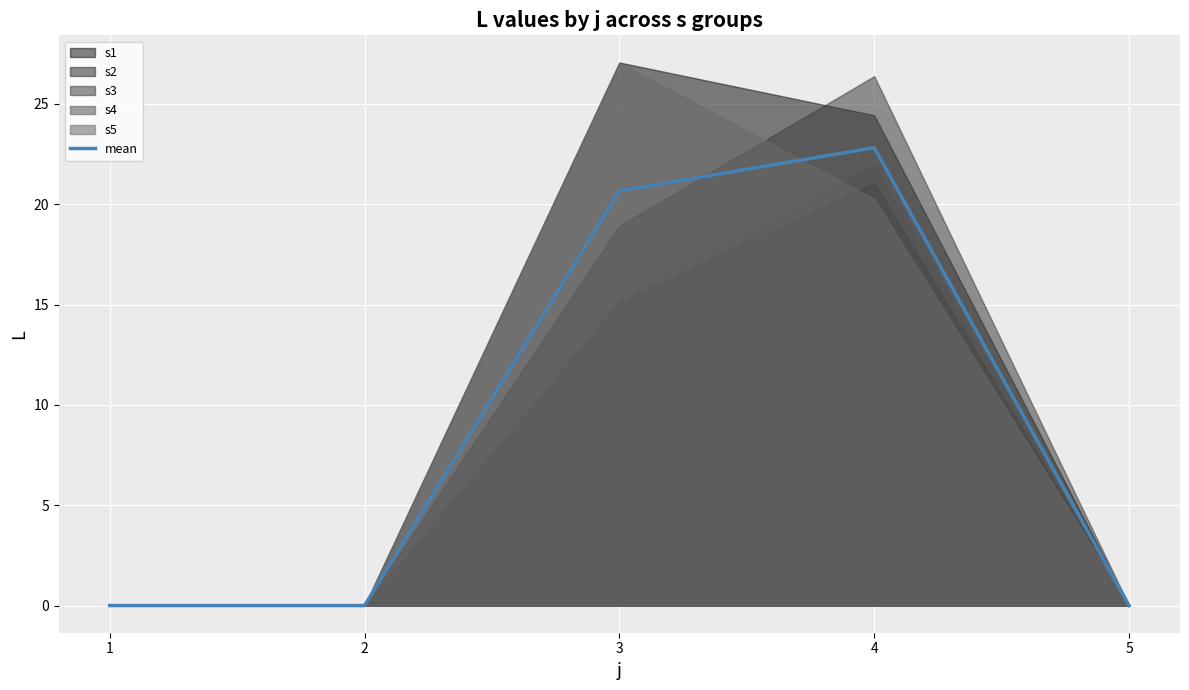

What is the sum of all values?

43.5